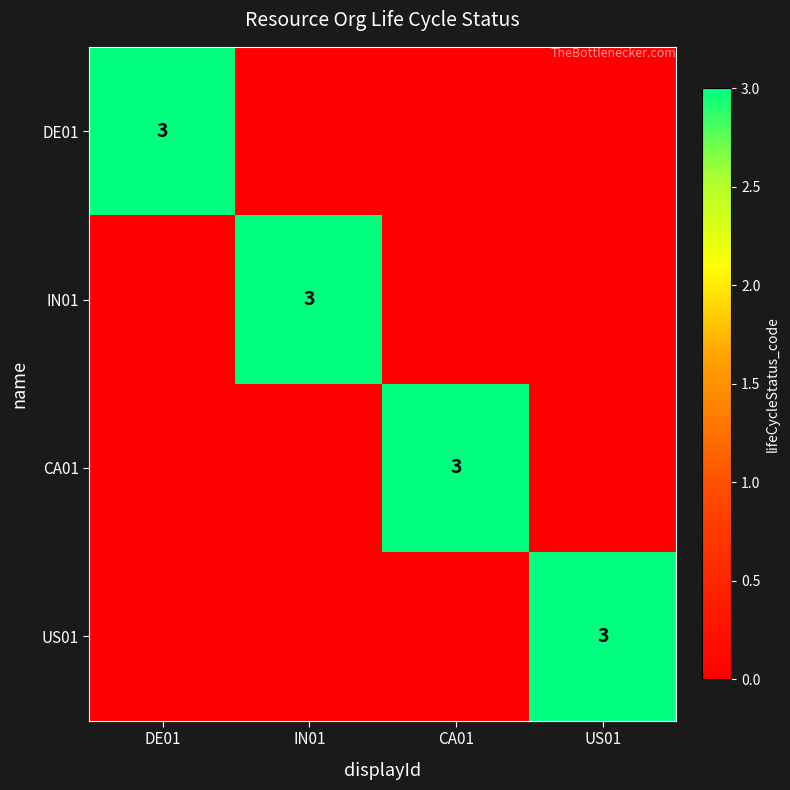

Is it true that IN01 equals 3 at IN01?

True